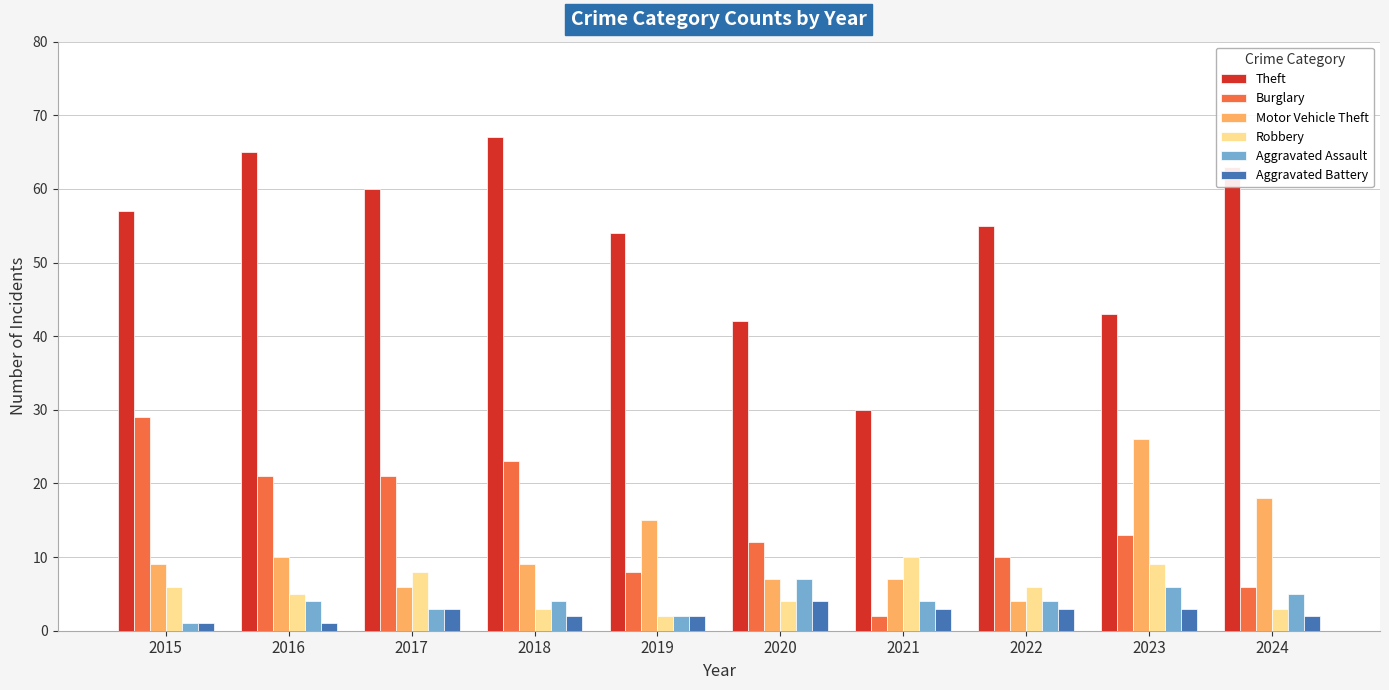

Reading left to right, extract all data points from this chart.

Theft: 2015=57	2016=65	2017=60	2018=67	2019=54	2020=42	2021=30	2022=55	2023=43	2024=63
Burglary: 2015=29	2016=21	2017=21	2018=23	2019=8	2020=12	2021=2	2022=10	2023=13	2024=6
Motor Vehicle Theft: 2015=9	2016=10	2017=6	2018=9	2019=15	2020=7	2021=7	2022=4	2023=26	2024=18
Robbery: 2015=6	2016=5	2017=8	2018=3	2019=2	2020=4	2021=10	2022=6	2023=9	2024=3
Aggravated Assault: 2015=1	2016=4	2017=3	2018=4	2019=2	2020=7	2021=4	2022=4	2023=6	2024=5
Aggravated Battery: 2015=1	2016=1	2017=3	2018=2	2019=2	2020=4	2021=3	2022=3	2023=3	2024=2